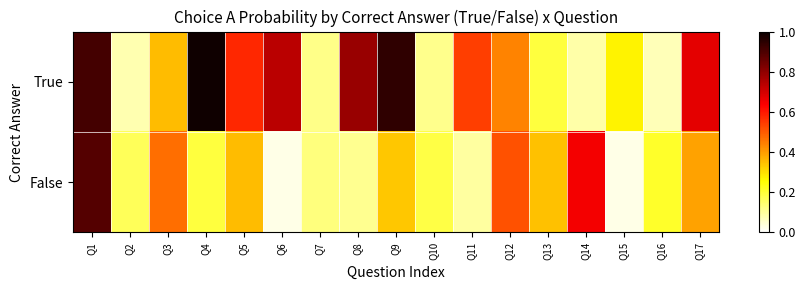

Reading left to right, extract all data points from this chart.

True: Q1=0.9	Q2=0.1	Q3=0.4	Q4=1.0	Q5=0.6	Q6=0.7	Q7=0.1	Q8=0.8	Q9=0.9	Q10=0.1	Q11=0.5	Q12=0.4	Q13=0.2	Q14=0.1	Q15=0.3	Q16=0.1	Q17=0.7
False: Q1=0.9	Q2=0.2	Q3=0.5	Q4=0.2	Q5=0.4	Q6=0.0	Q7=0.1	Q8=0.1	Q9=0.3	Q10=0.2	Q11=0.1	Q12=0.5	Q13=0.3	Q14=0.6	Q15=0.0	Q16=0.2	Q17=0.4